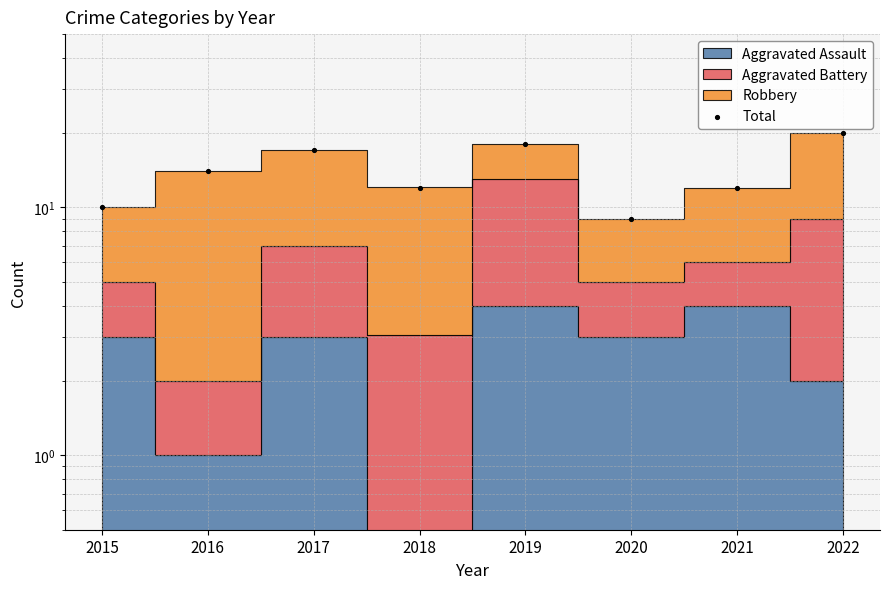

What is the change in value from 2015 to 2021?

+2